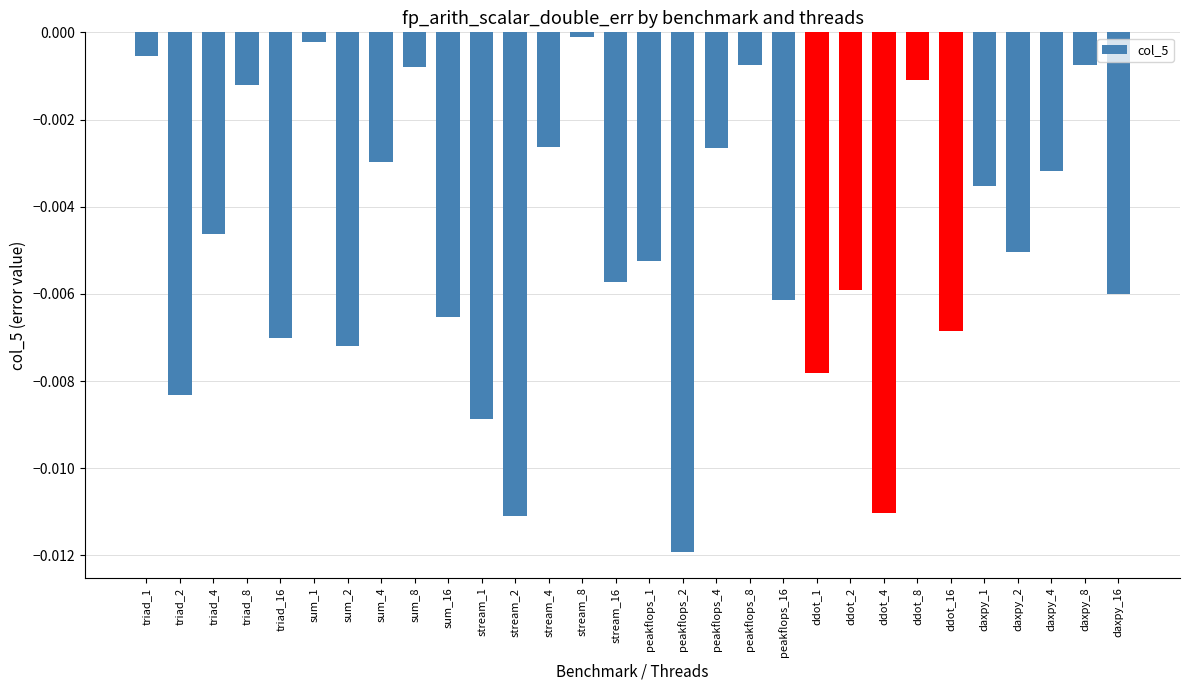

Which label corresponds to the smallest value in the chart?

peakflops_2